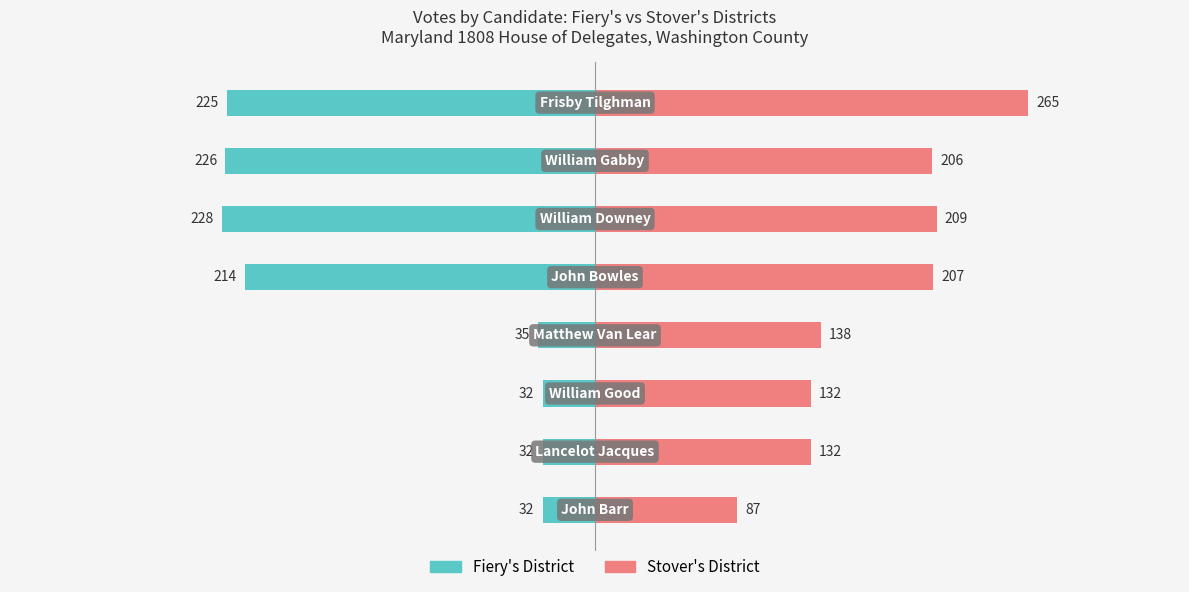

Read the Stover's value at 6, to the nearest 10.

130